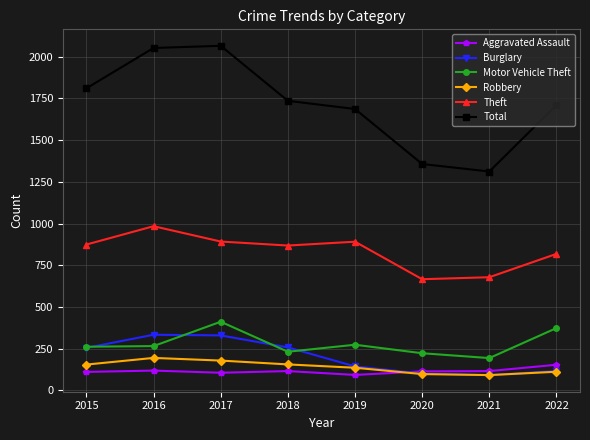

What is the value of the Burglary point at the 3rd from the left?

329